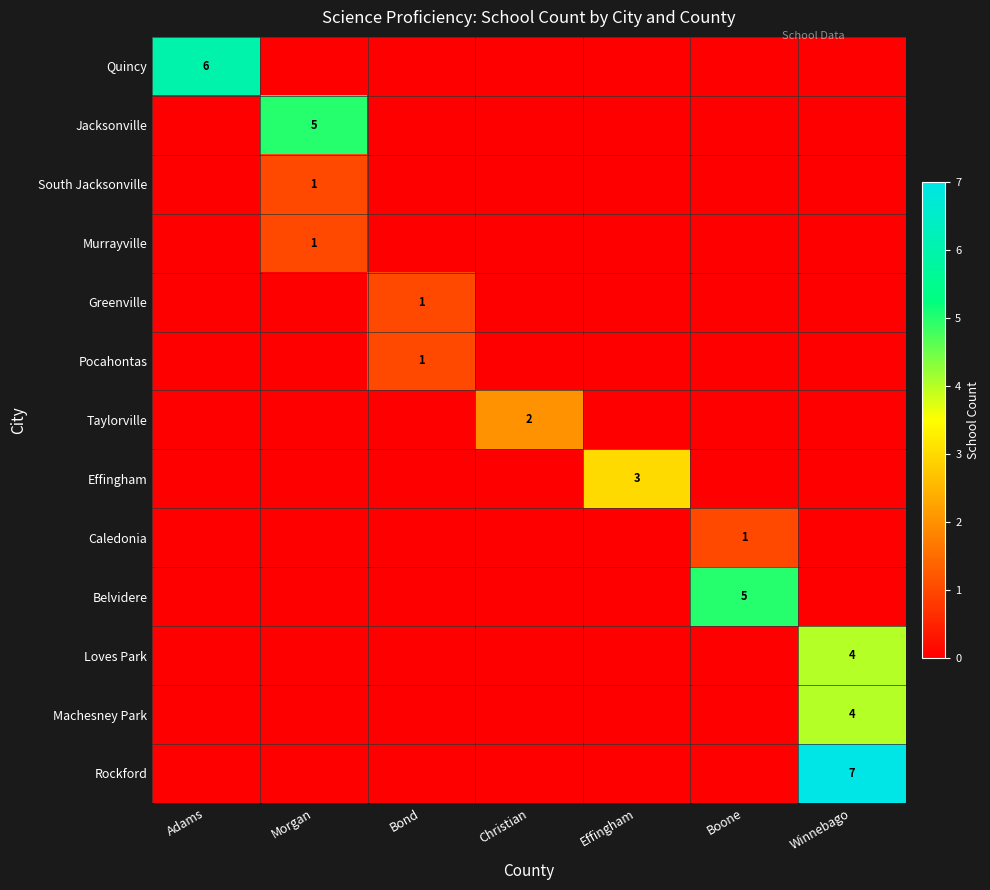

True or false: Taylorville has a value of 1 at Christian.

False